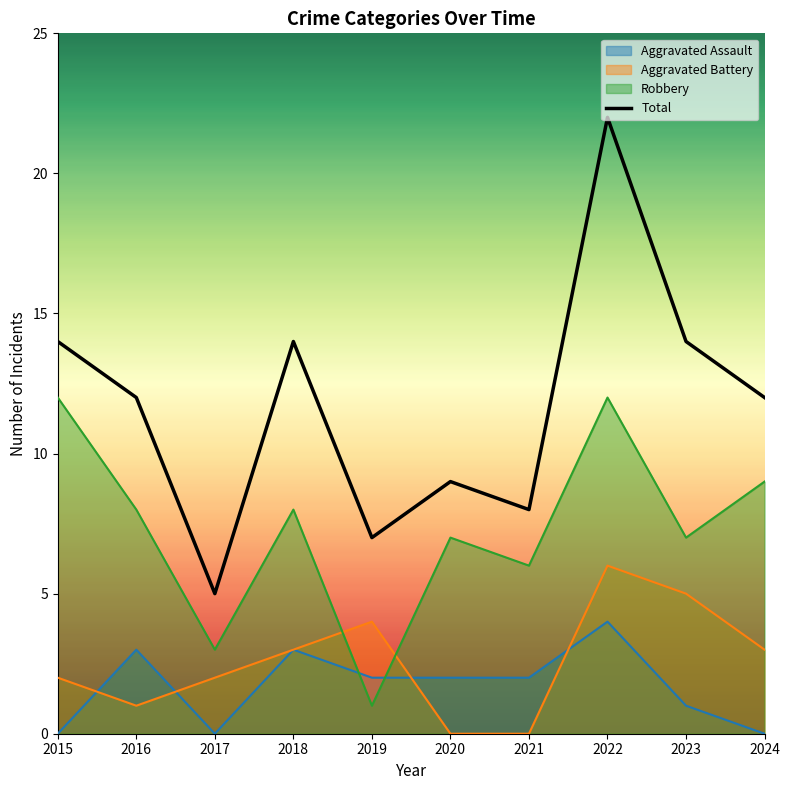

Rank the categories by Aggravated Assault value from lowest to highest.

2015, 2017, 2024, 2023, 2019, 2020, 2021, 2016, 2018, 2022